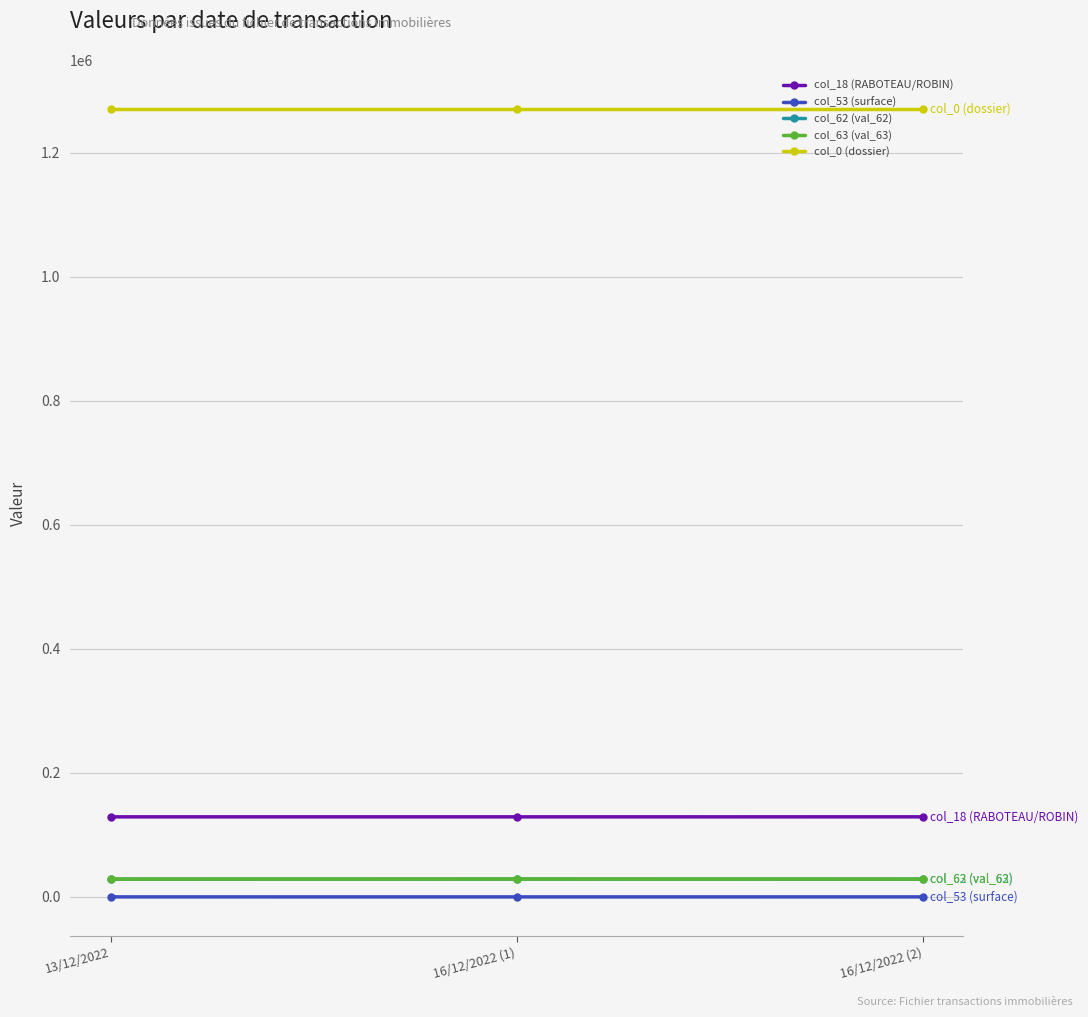

Does the chart have visible grid lines?

Yes